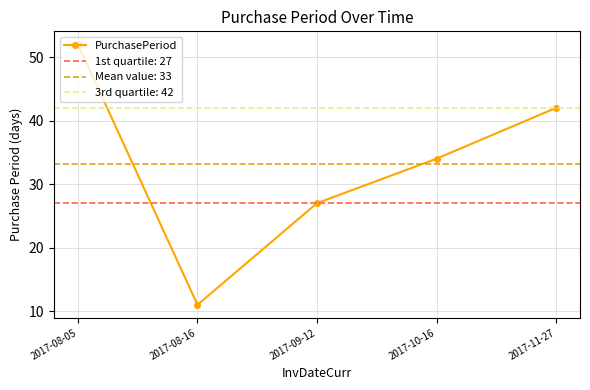

Approximately how many times larger is the value at 2017-08-05 compared to 2017-10-16?

1.5